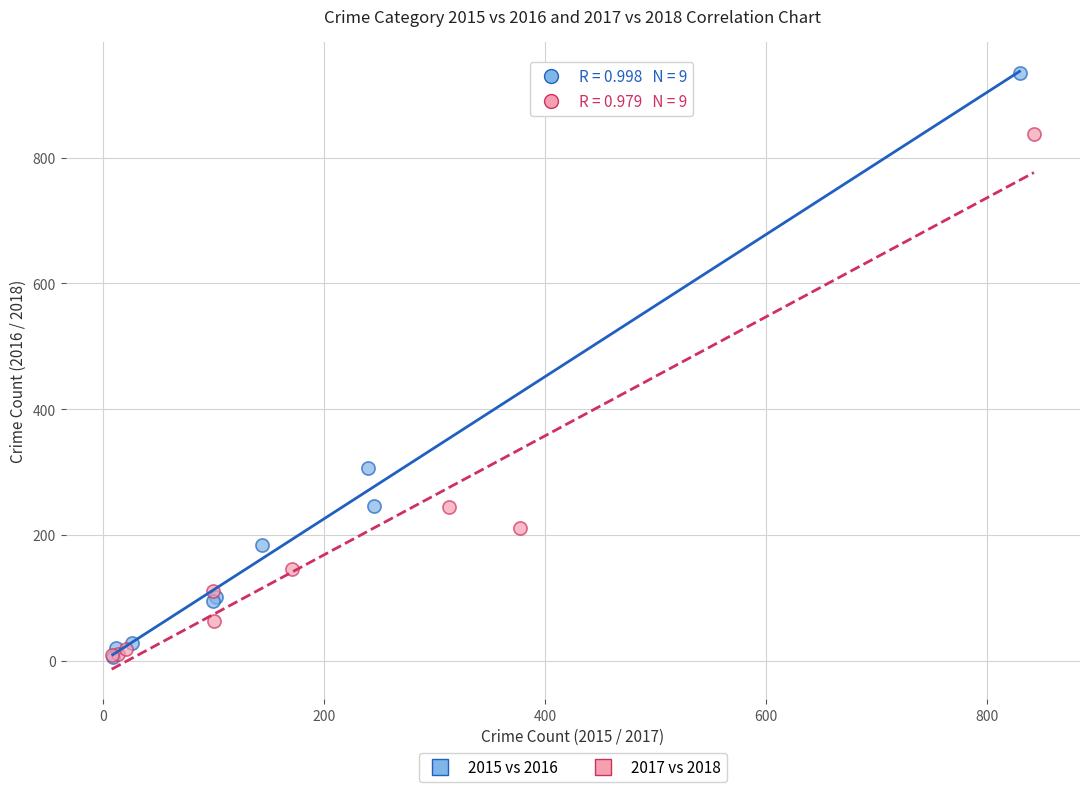

Which series has the largest Y range (max minus min)?

2015 vs 2016